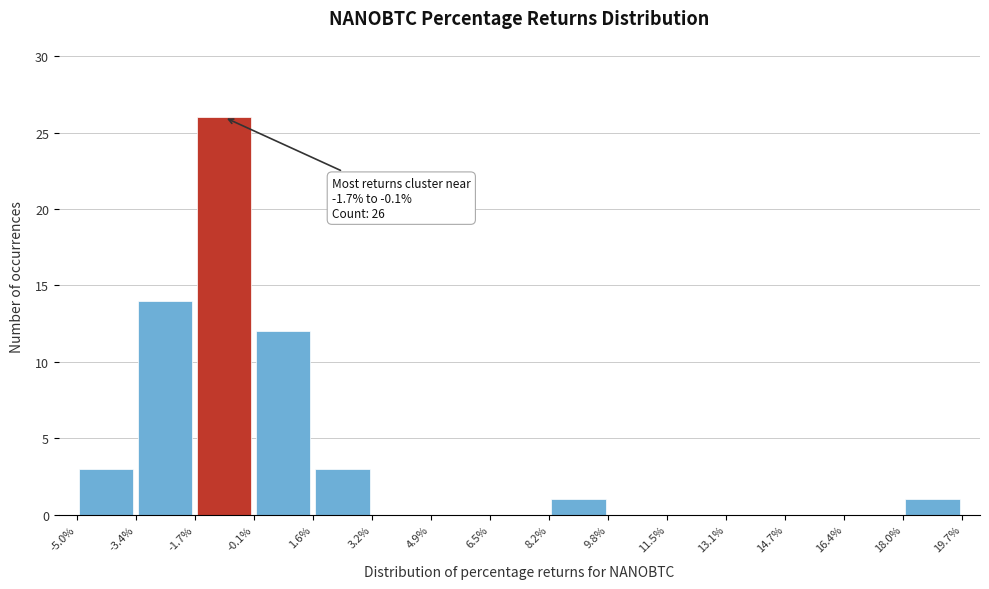

Which range on the x-axis has the tallest bar?

-1.7% to -0.1%